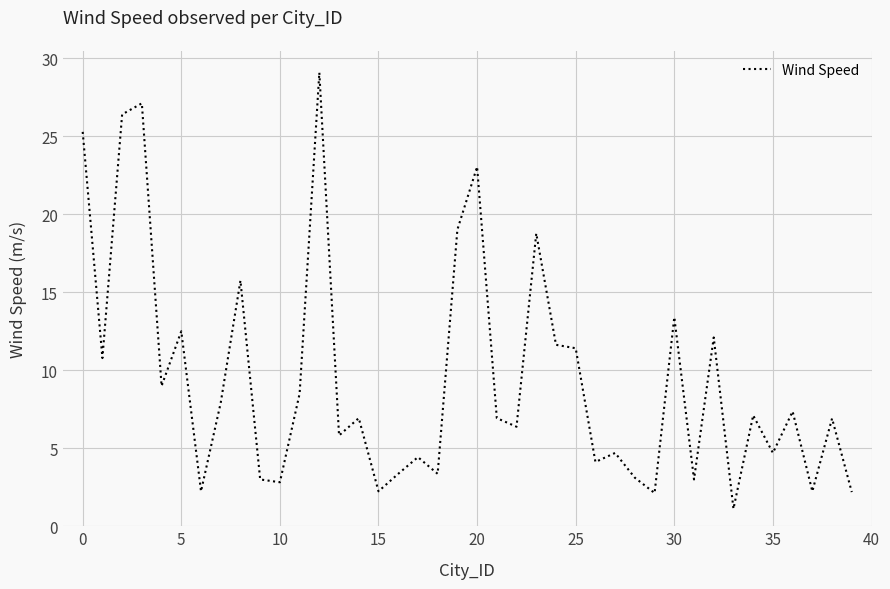

What is the difference between the maximum and minimum values?

28.0